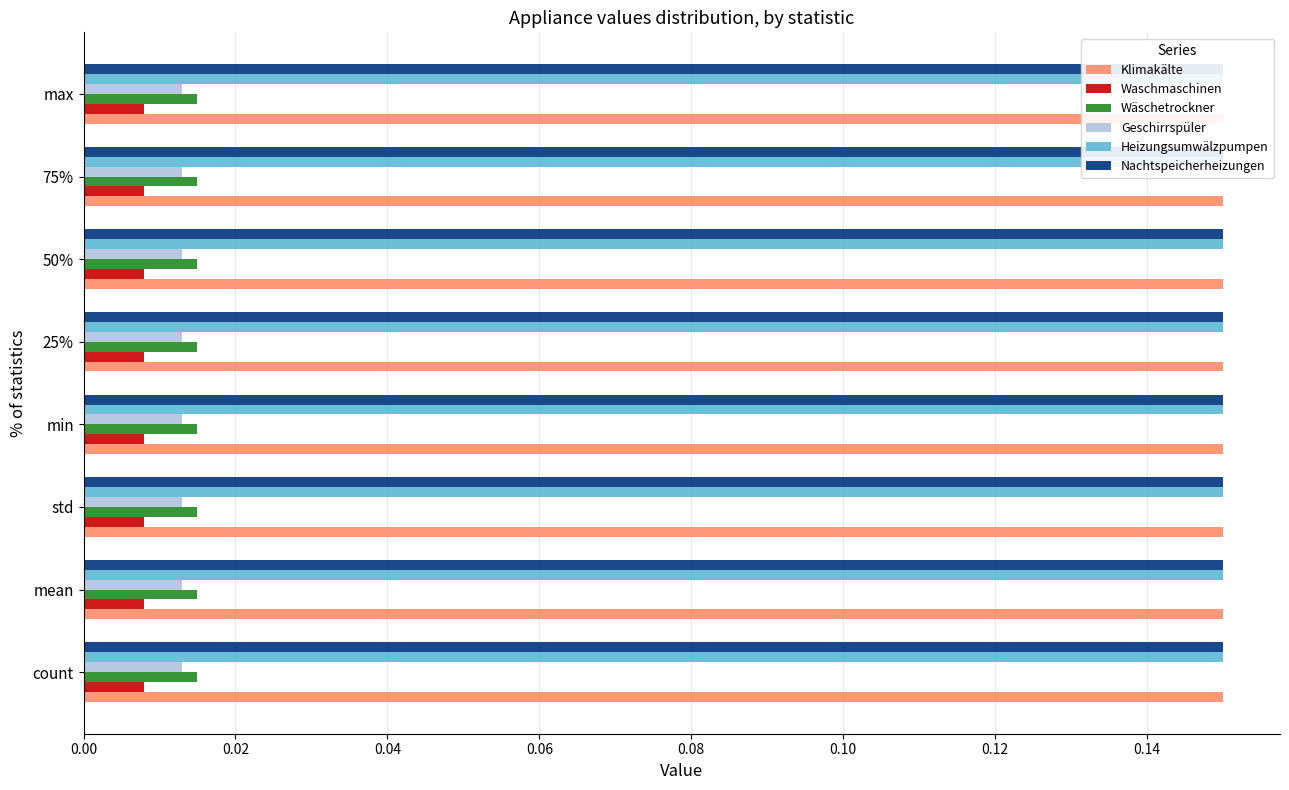

Between max and min, which is larger?

max